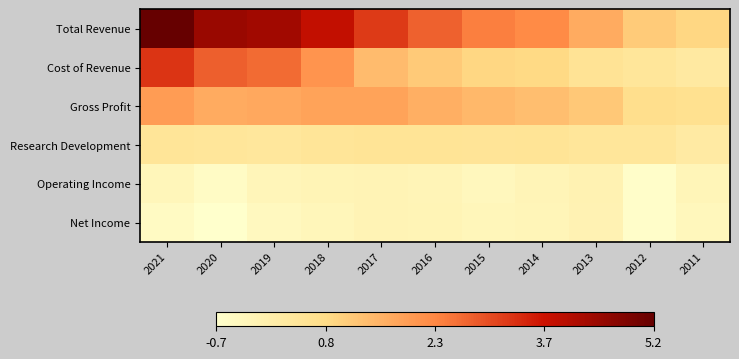

Which category has the highest value across all series?

2021